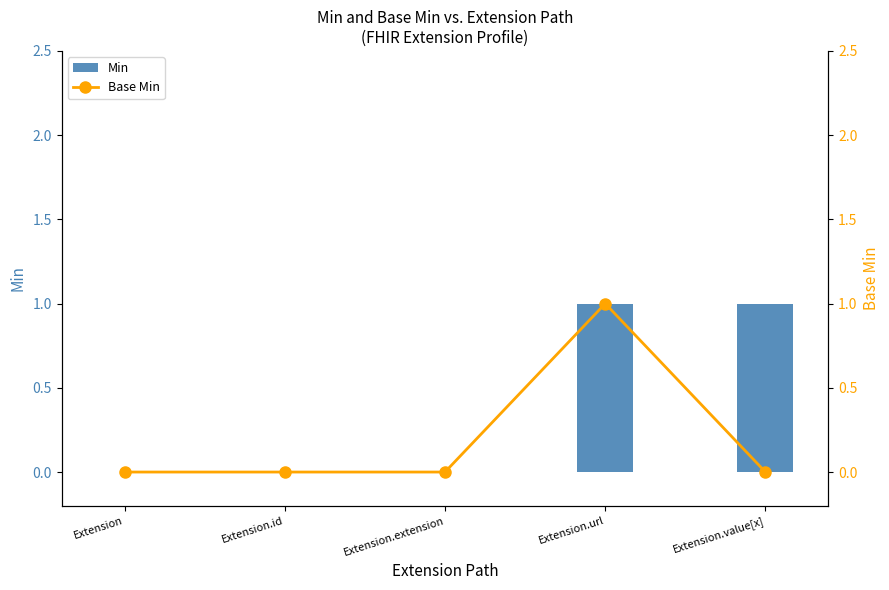

Which series has the largest range (max minus min)?

Min